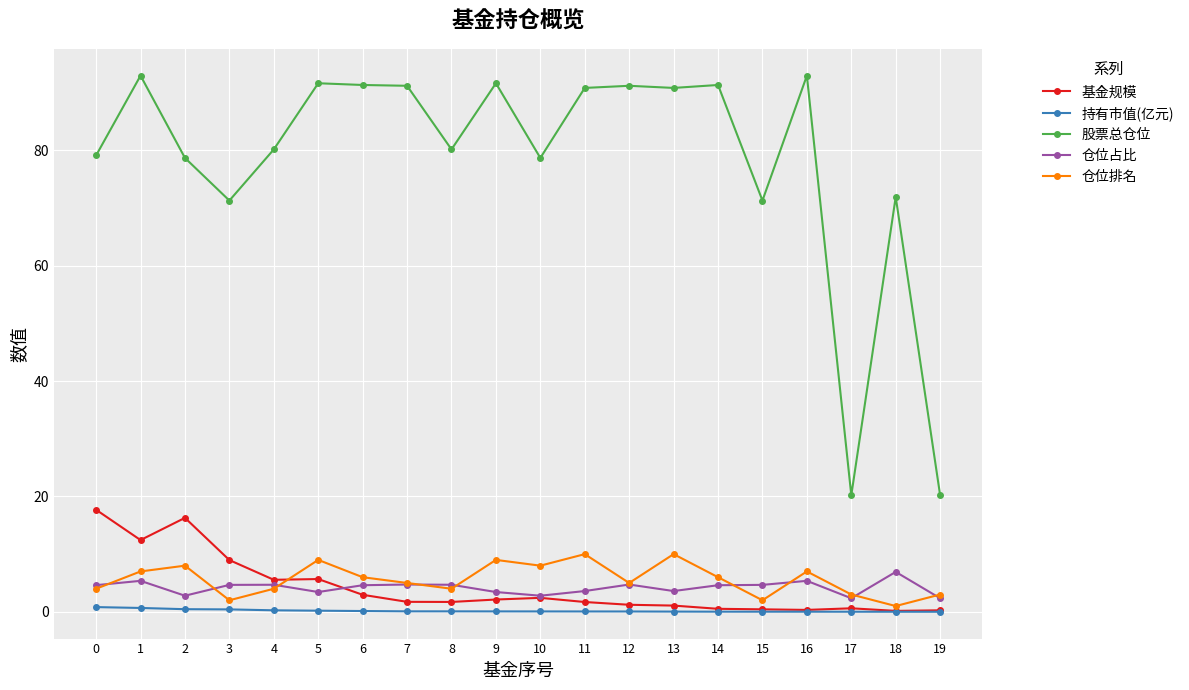

What is the maximum value for 股票总仓位?

93.0